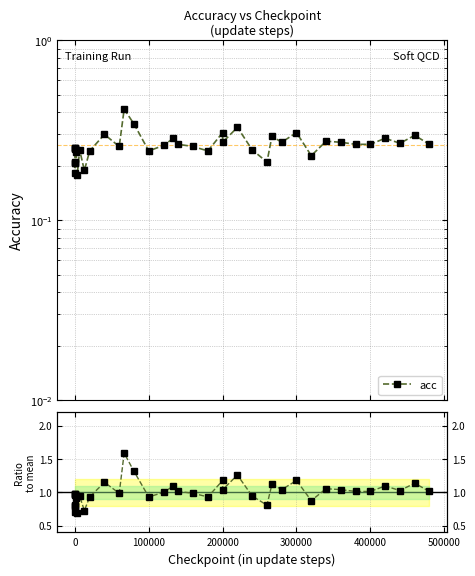

What is the difference between the maximum and second lowest values in the acc series?

0.2